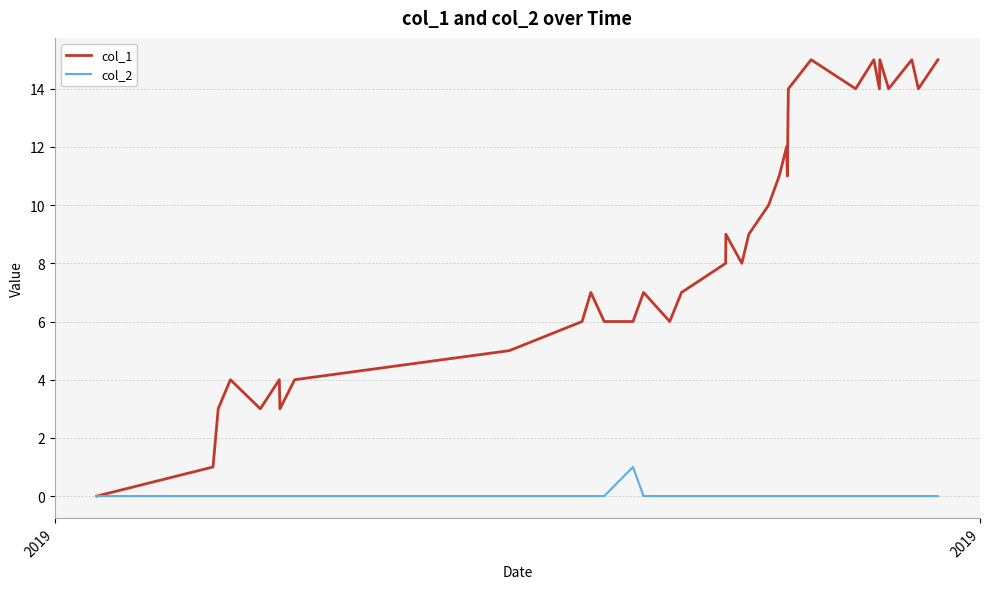

Rank the series by their maximum value, from lowest to highest.

col_2, col_1